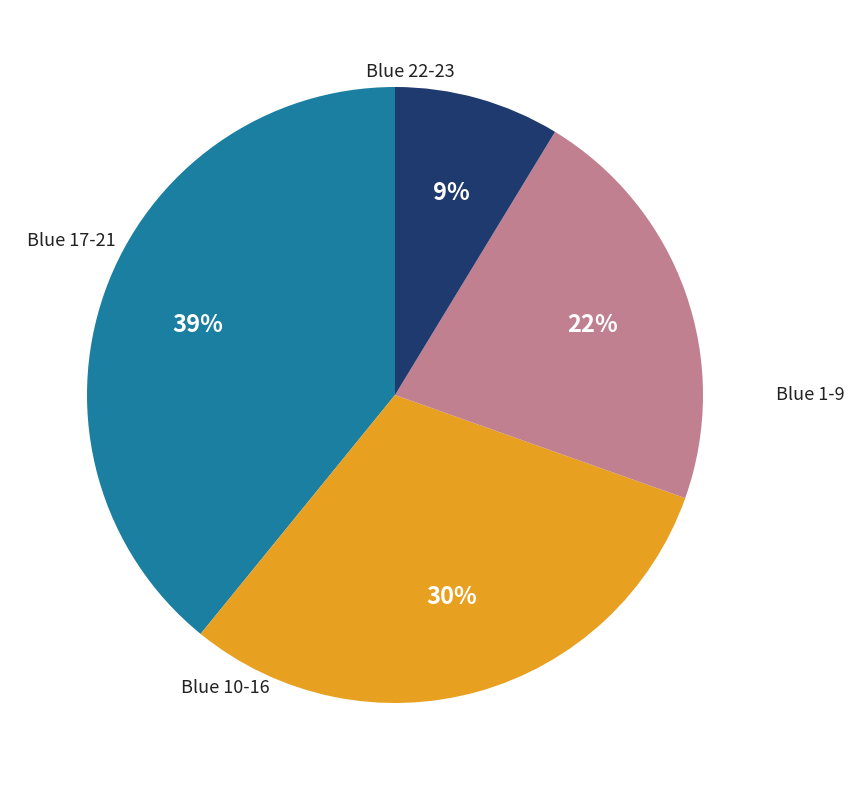

Is there any slice that represents more than half of the pie?

No